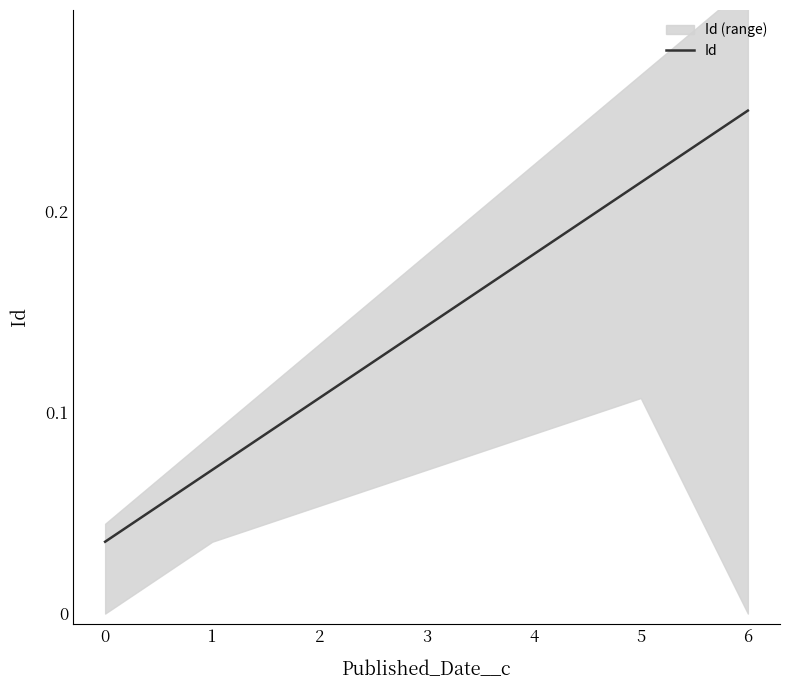

What is the difference between the maximum and minimum values?

0.2